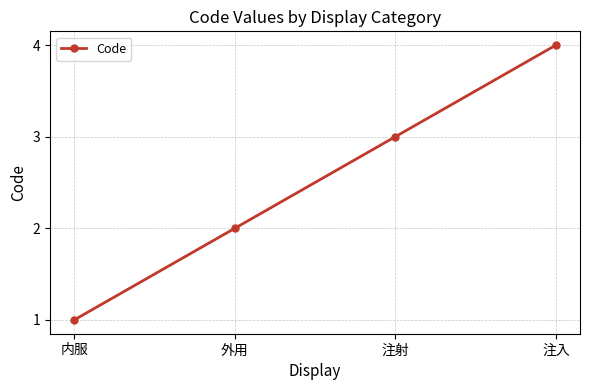

What is the difference between the values at 注射 and 注入?

1